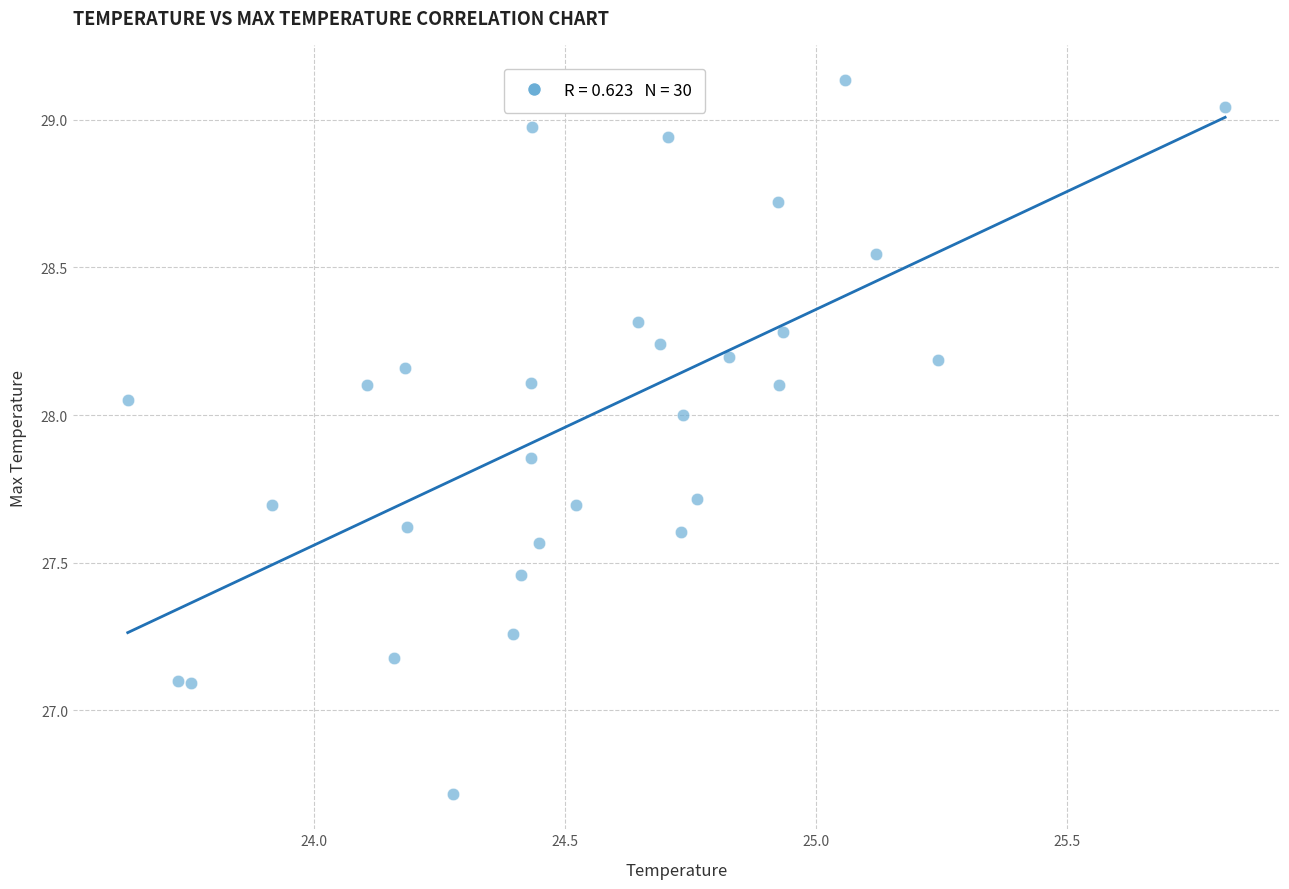

What is the range of Y values (max minus min)?

2.4